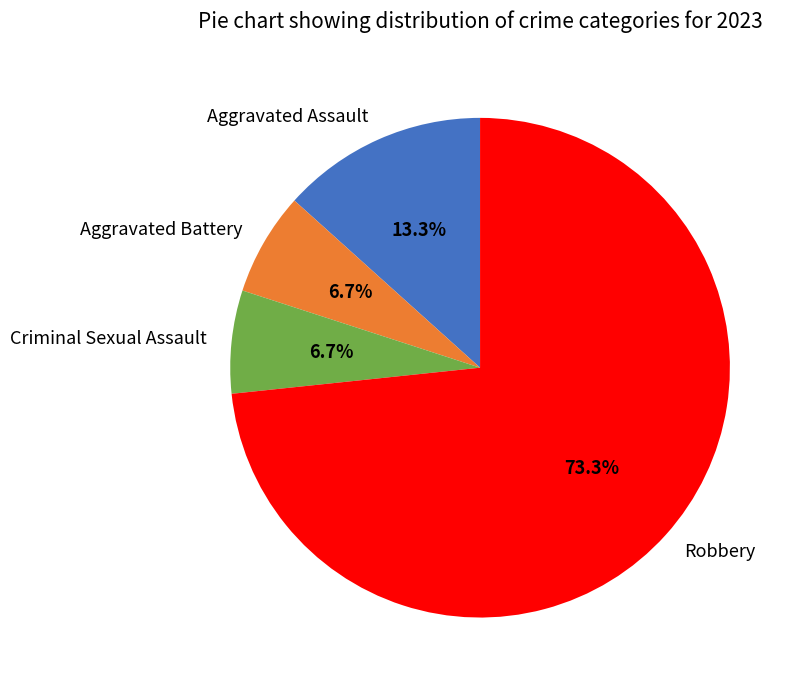

To the nearest percent, what is the difference between the largest and smallest slice percentages?

67%